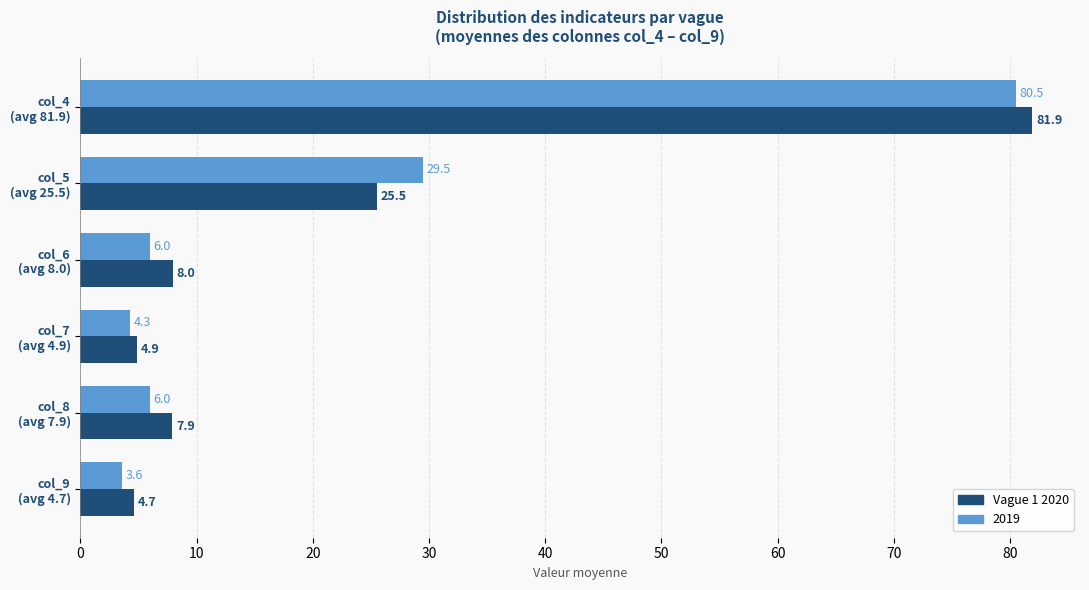

What is the sum of all Vague 1 2020 values?

132.9